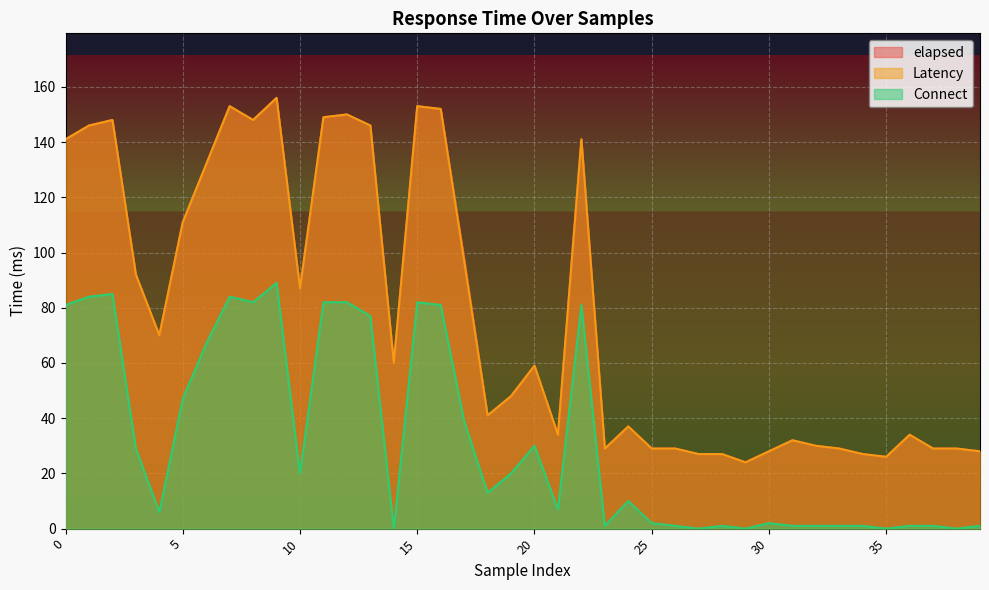

List the labels in order of Connect value, largest first.

9, 2, 1, 7, 8, 11, 12, 15, 0, 16, 22, 13, 6, 5, 17, 20, 3, 10, 19, 18, 24, 21, 4, 25, 30, 23, 26, 28, 31, 32, 33, 34, 36, 37, 39, 14, 27, 29, 35, 38